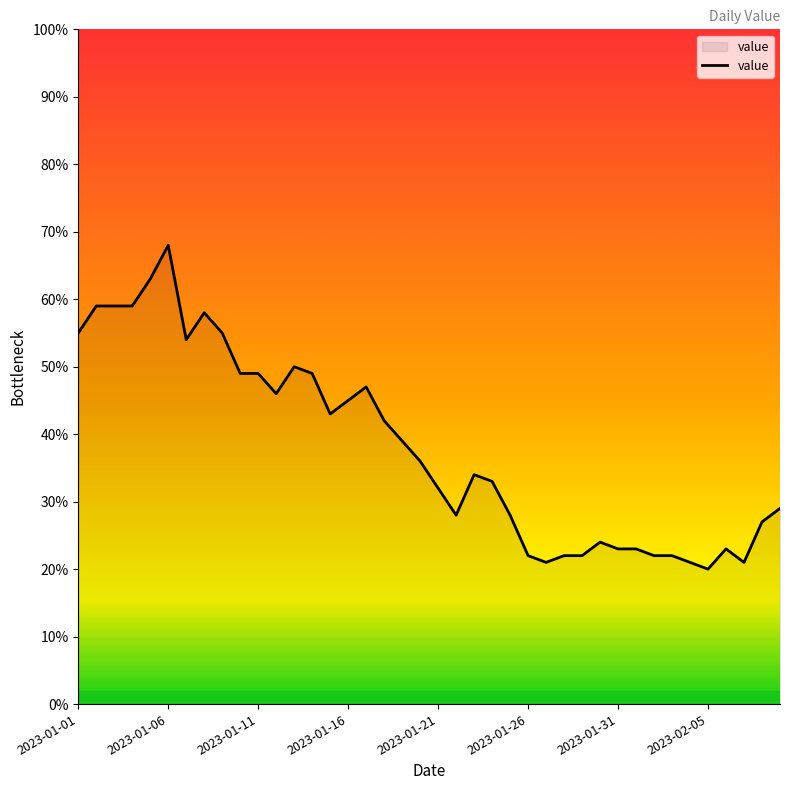

What is the maximum value shown in the chart?

68